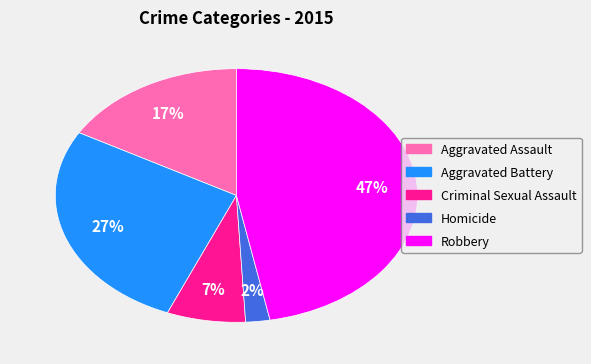

To the nearest percent, what percentage of the pie is Robbery?

47%